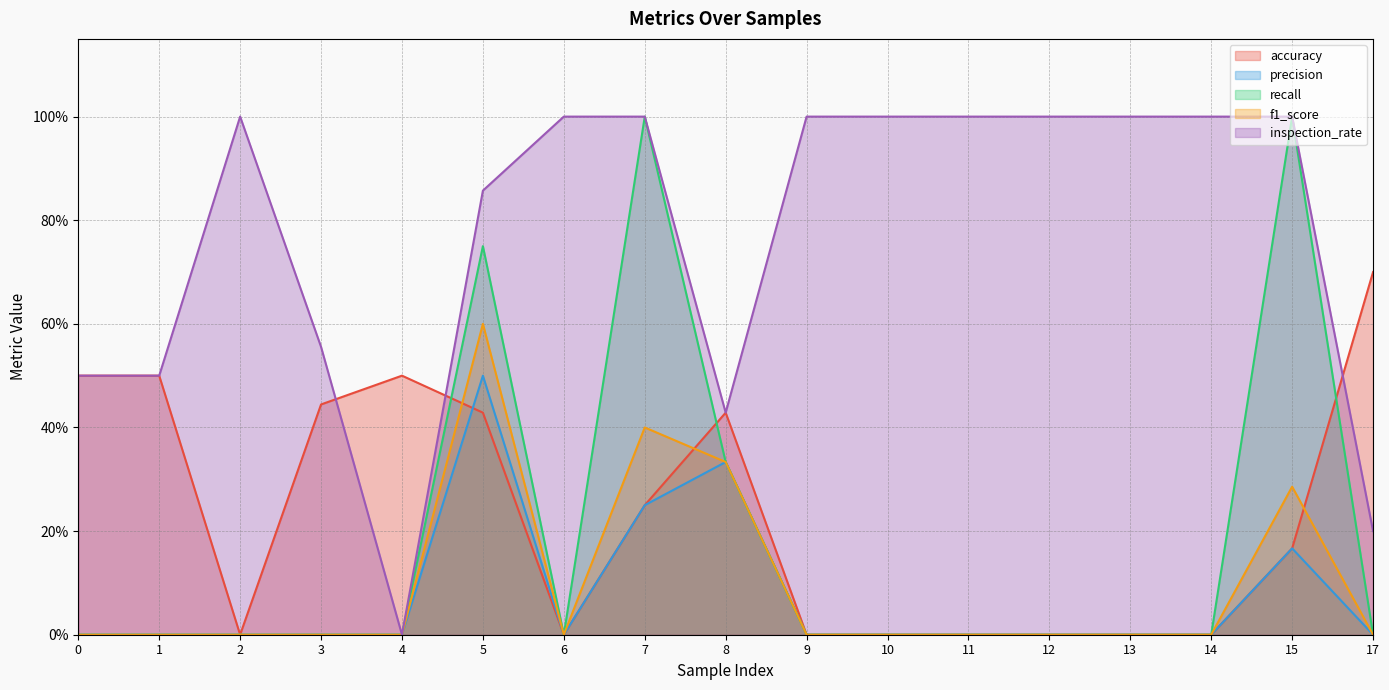

What are all the series names shown in the legend?

accuracy, precision, recall, f1_score, inspection_rate